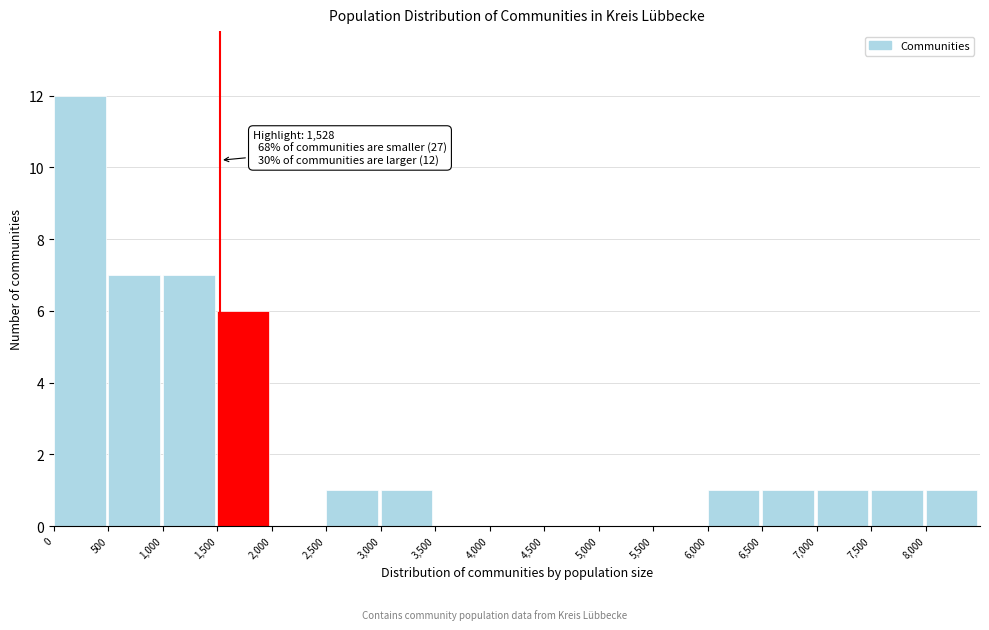

Which range on the x-axis has the tallest bar?

0 to 500